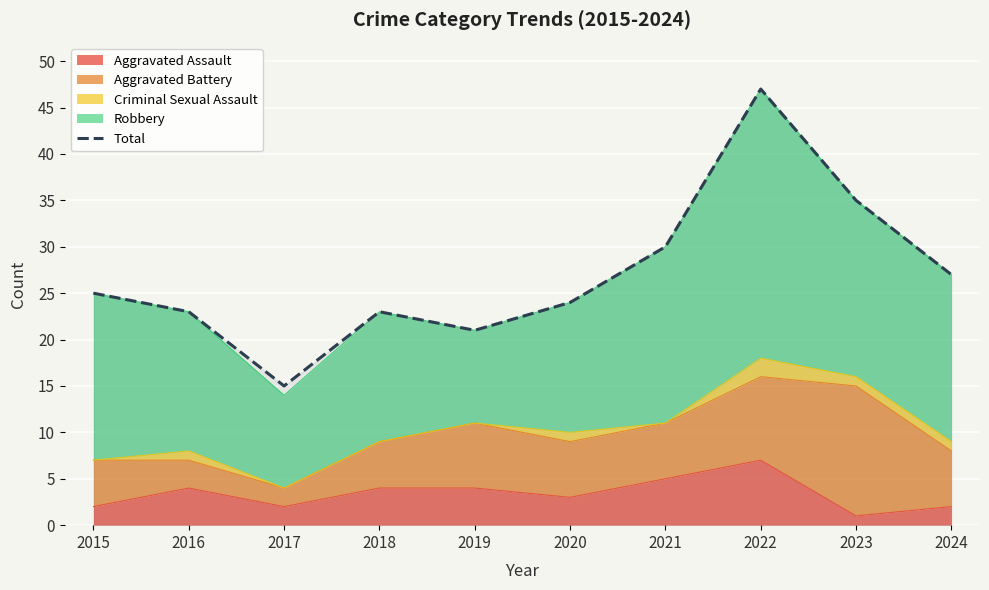

List the labels in order of value, largest first.

2022, 2023, 2021, 2024, 2015, 2020, 2016, 2018, 2019, 2017